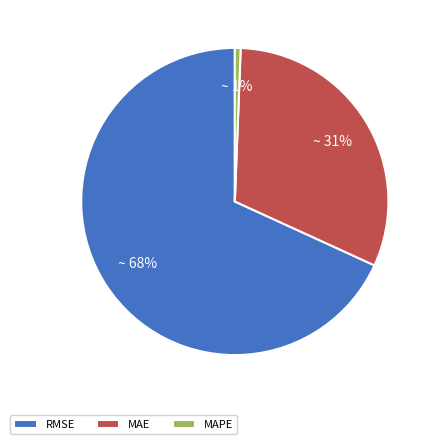

Does MAPE represent more than half of the total?

No